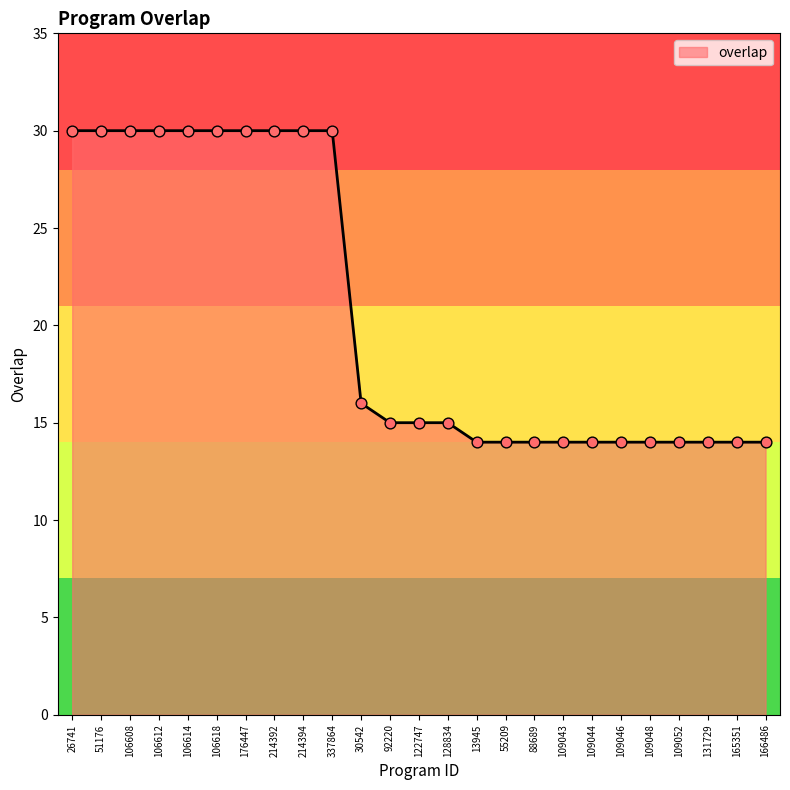

Approximately how many times larger is the value at 131729 compared to 106614?

0.5